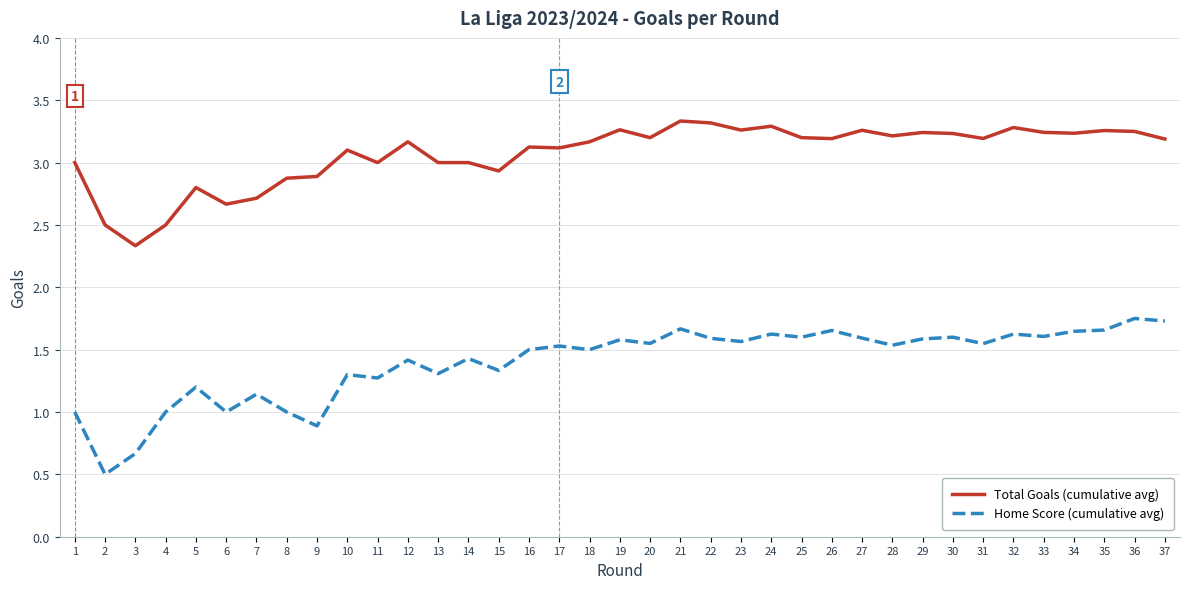

What is the total value across all series at 12?

4.6